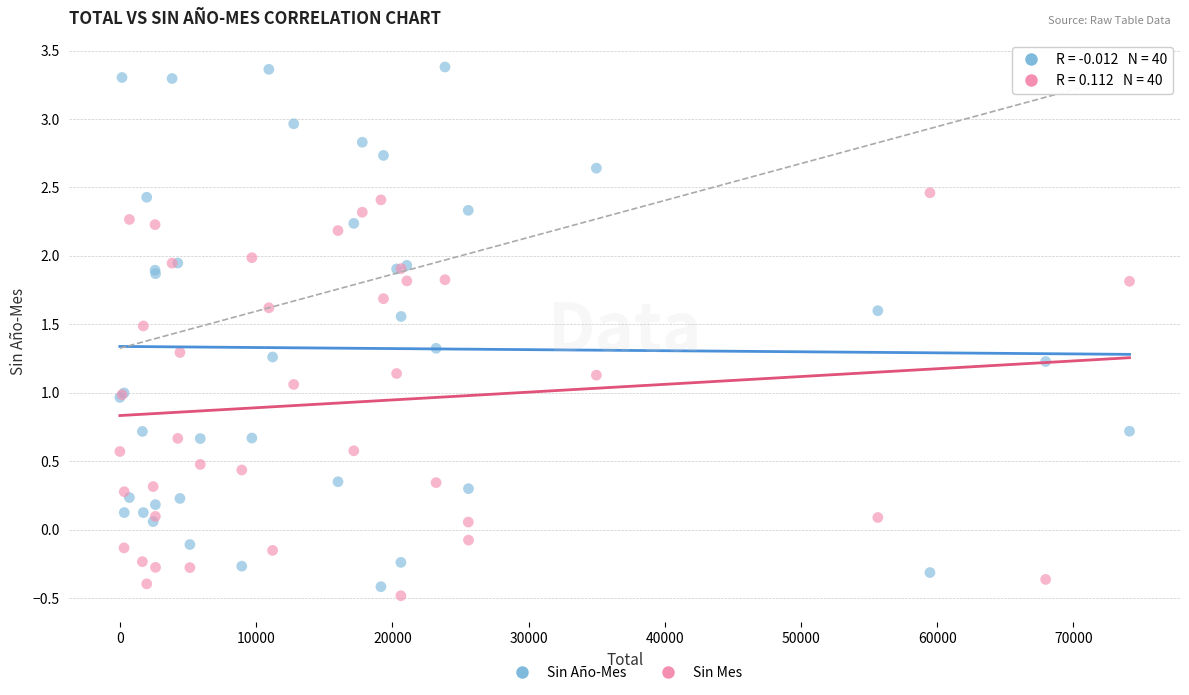

What is the X range (max minus min) for the scatter plot?

74114.0